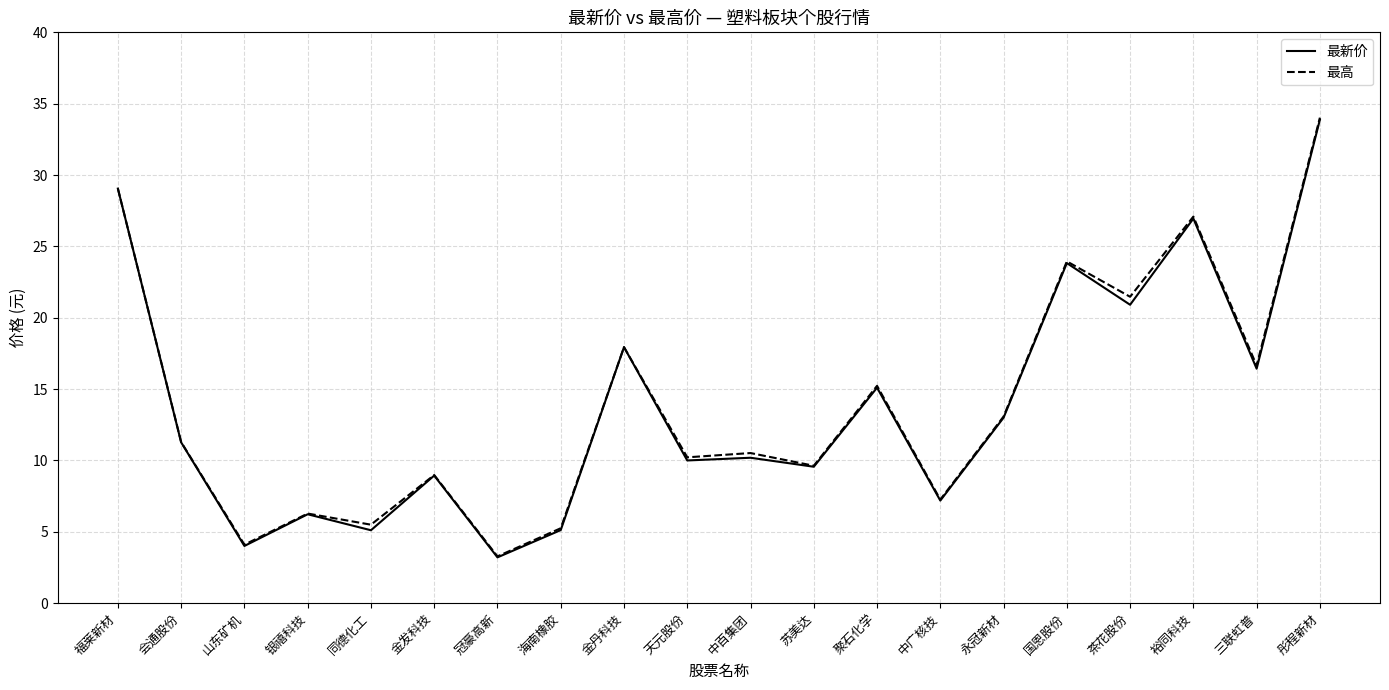

What position from the left is 中百集团?

11